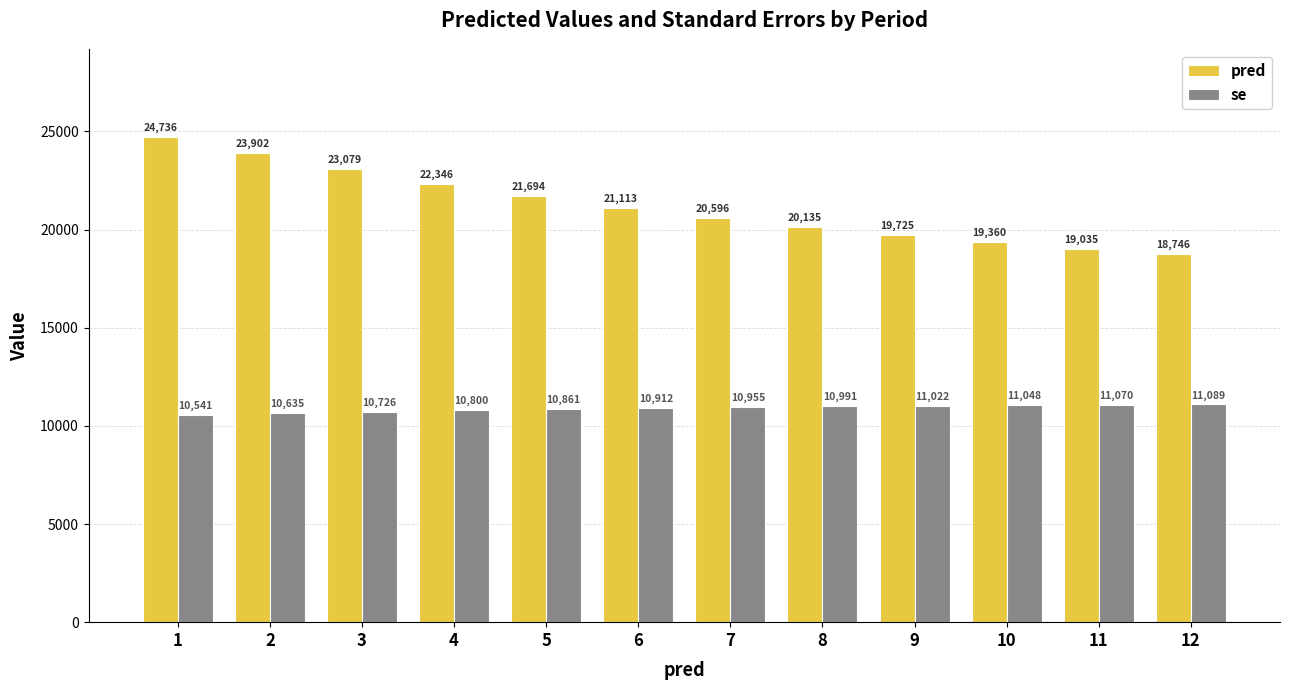

What is the value of the pred bar at the 4th from the left?

22346.5